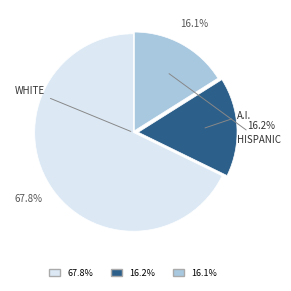

Does any single category account for the majority?

Yes